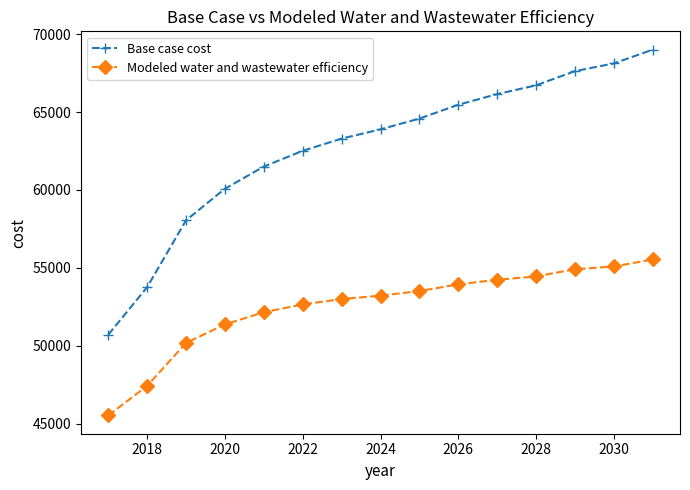

What is the value of the Base case cost point at the 4th from the left?

60080.0